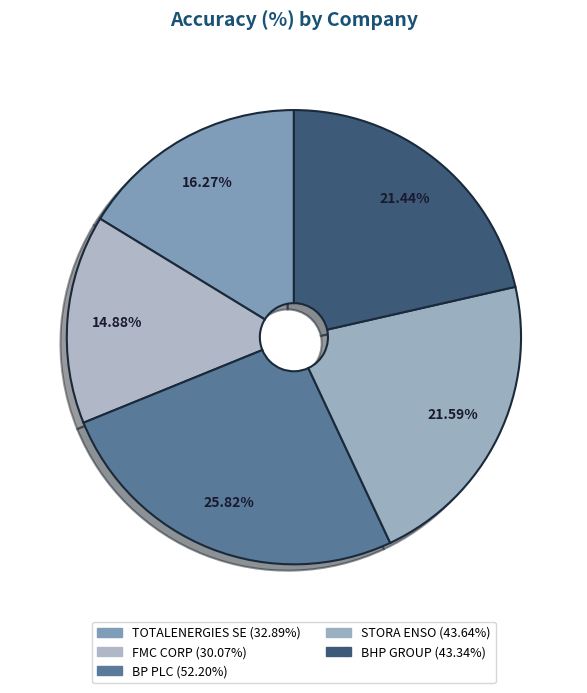

To the nearest percent, what percentage of the pie is BHP GROUP?

21%